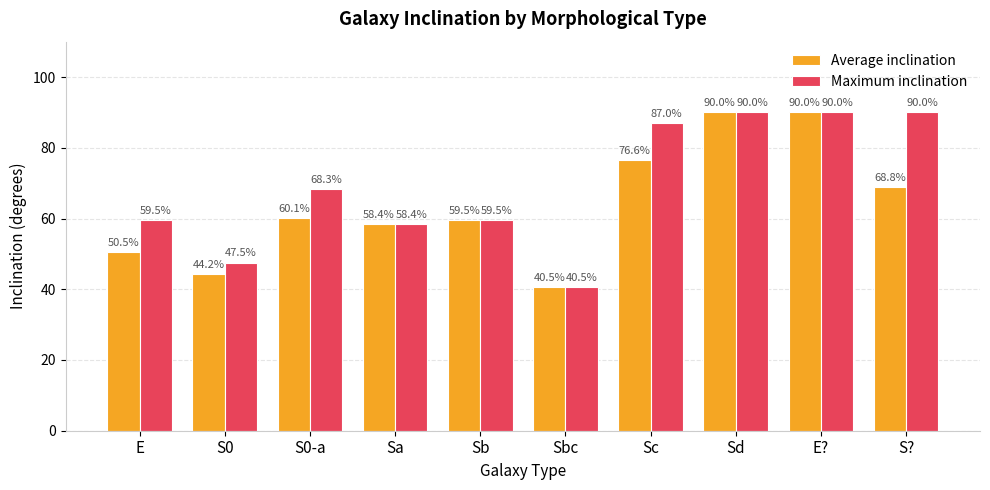

Reading left to right, transcribe all the data shown in this chart.

Average inclination: 50.5	44.2	60.1	58.4	59.5	40.5	76.6	90.0	90.0	68.8
Maximum inclination: 59.5	47.5	68.3	58.4	59.5	40.5	87.0	90.0	90.0	90.0